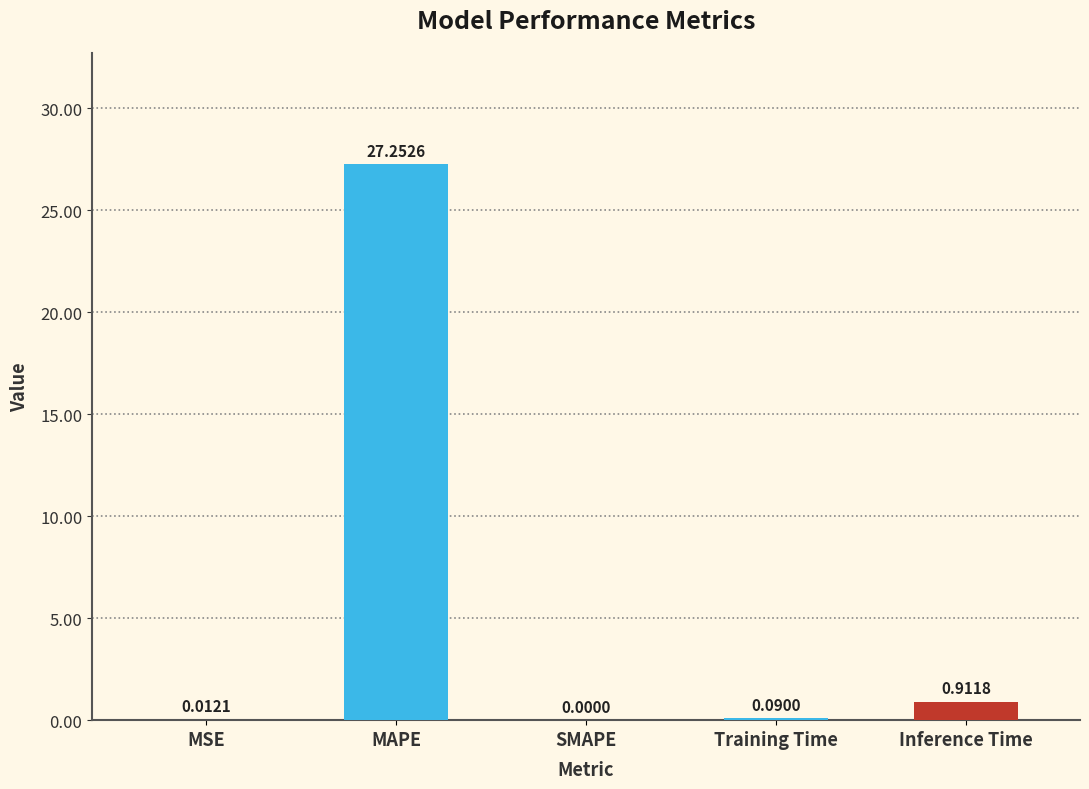

Which has a higher value, MAPE or SMAPE?

MAPE